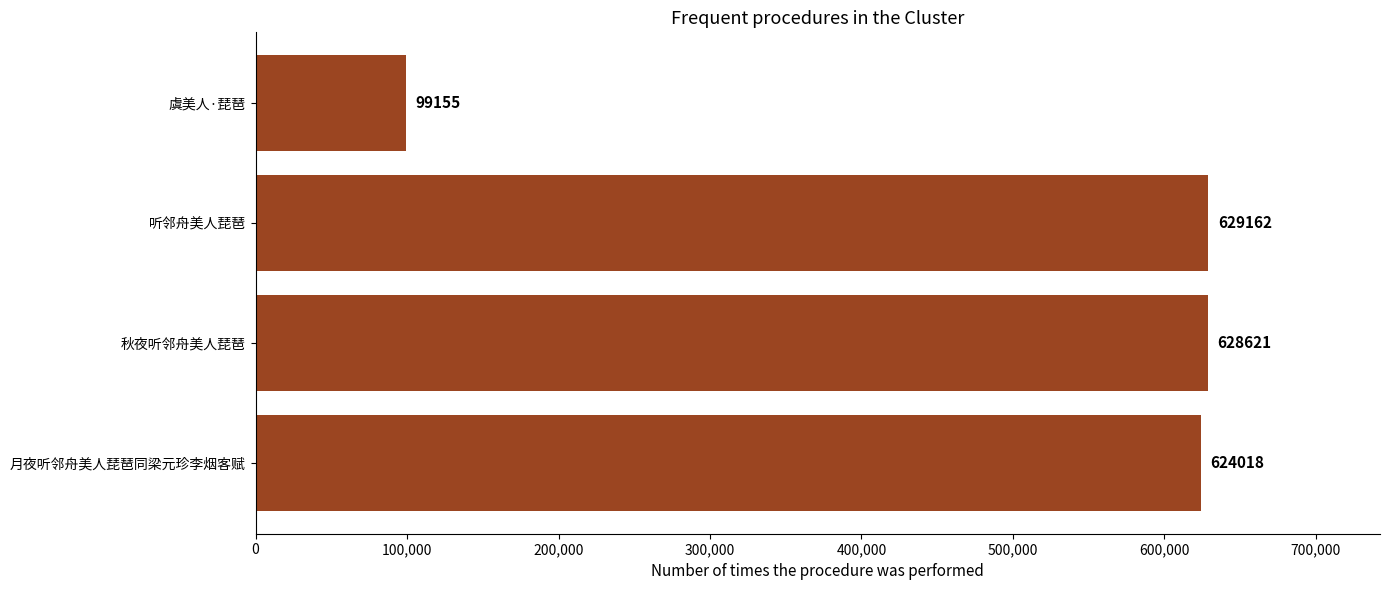

Reading bottom to top, what are all the values shown in this chart?

月夜听邻舟美人琵琶同梁元珍李烟客赋=624018	秋夜听邻舟美人琵琶=628621	听邻舟美人琵琶=629162	虞美人·琵琶=99155